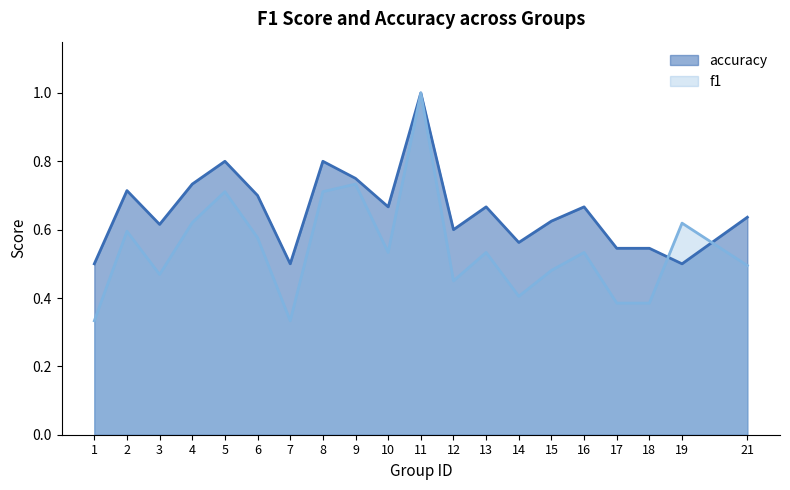

What is the value of the f1 point at the 1st from the left?

0.3